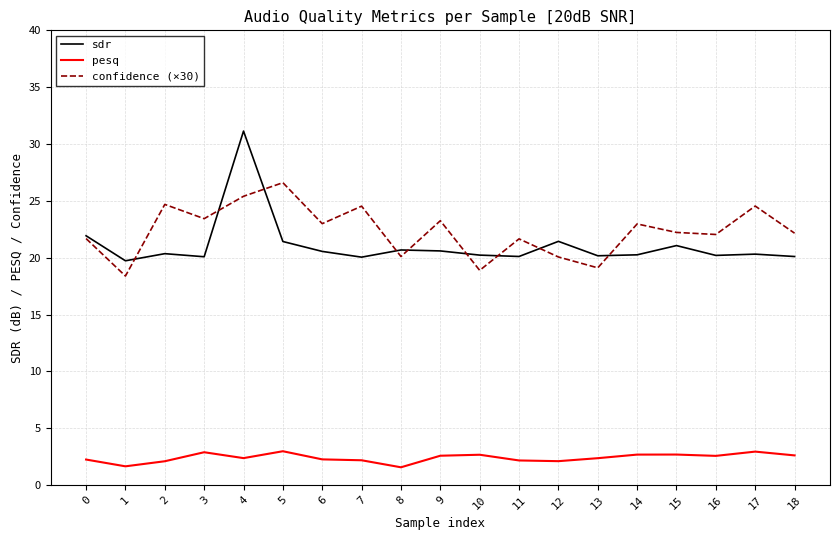

Rank the series by their maximum value, from highest to lowest.

sdr, confidence (×30), pesq